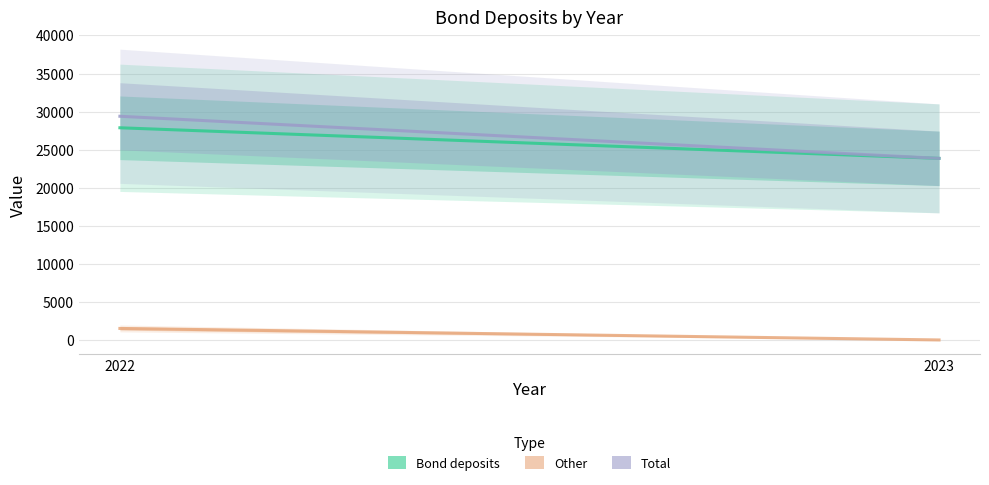

Which series changed the most between 2022 and 2023?

Total